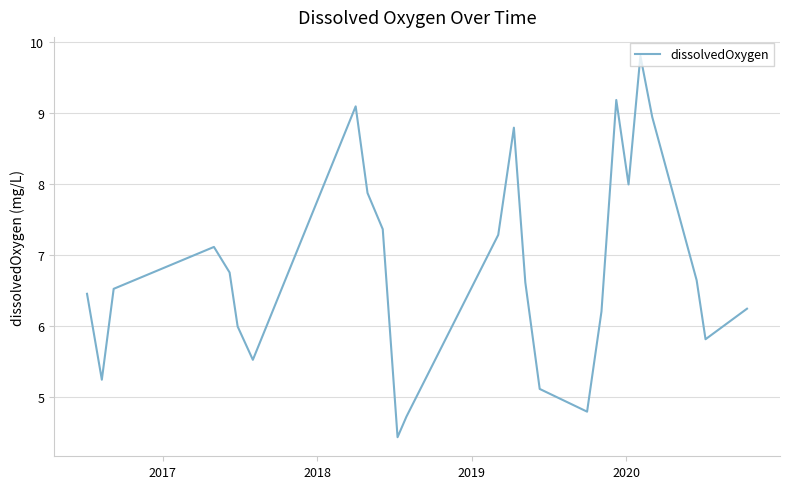

What is the maximum value shown in the chart?

9.8